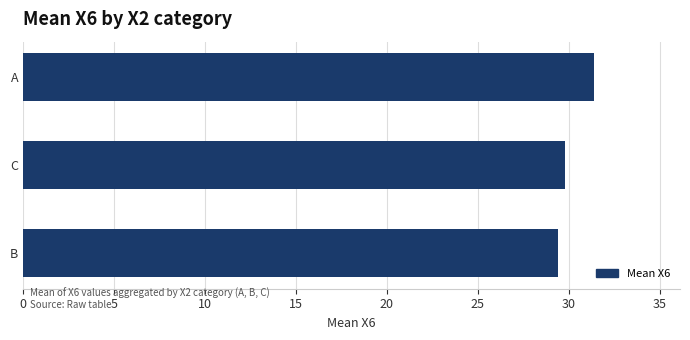

Which label corresponds to the smallest value in the chart?

B